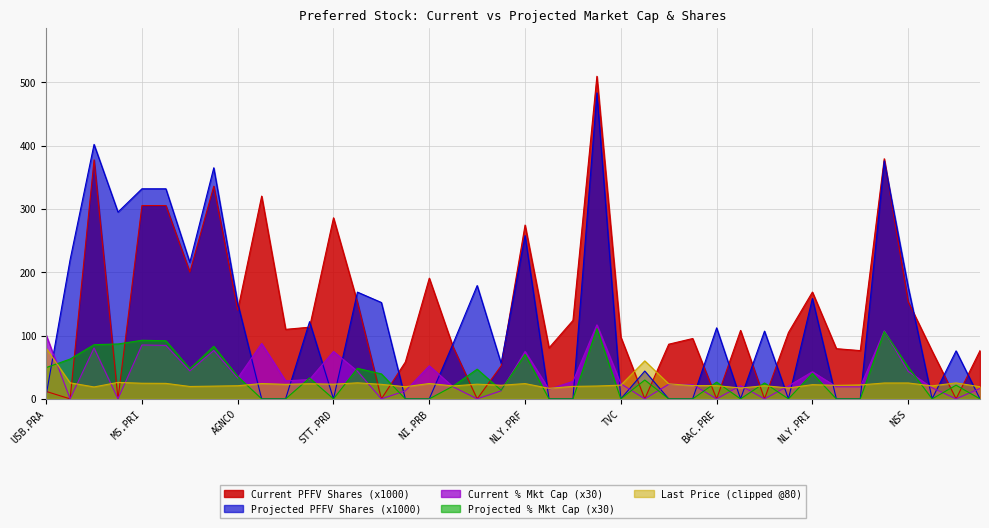

Between ALL.PRB and WFC.PRR, which is larger?

WFC.PRR